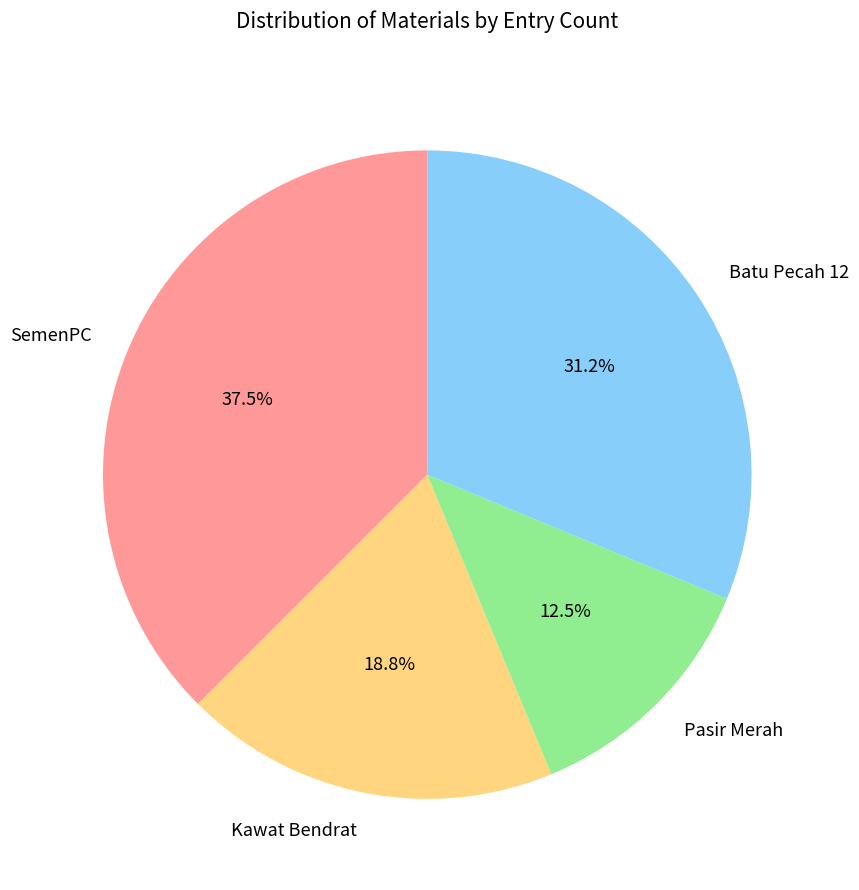

True or false: Kawat Bendrat accounts for 19% of the total.

True